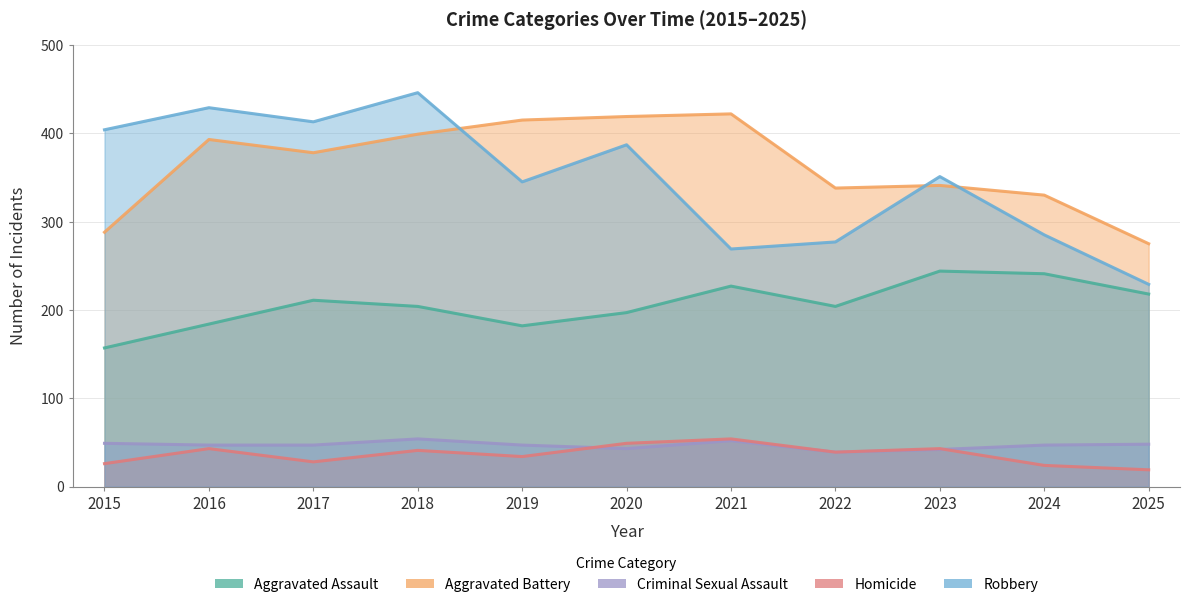

What is the smallest value displayed?

19